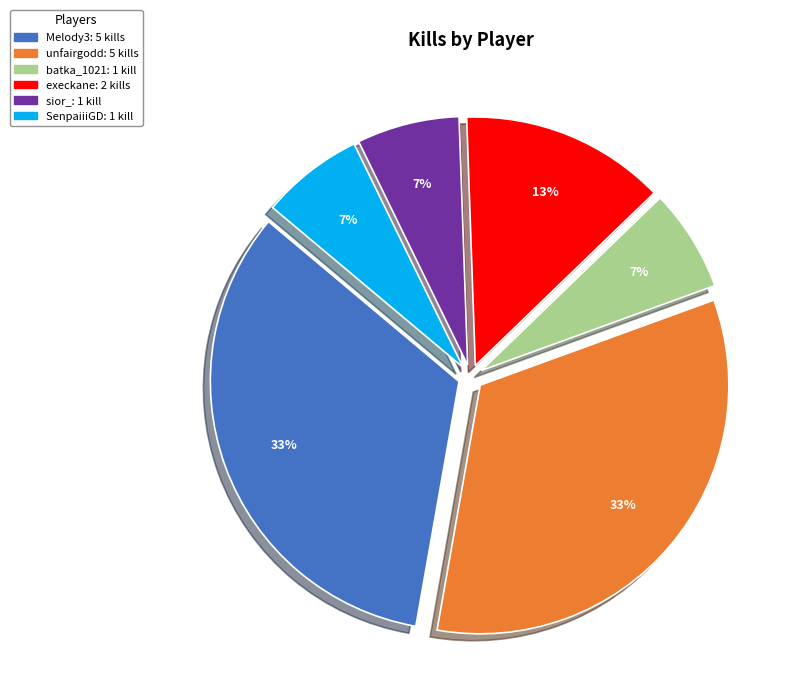

To the nearest percent, what is the average slice percentage?

17%